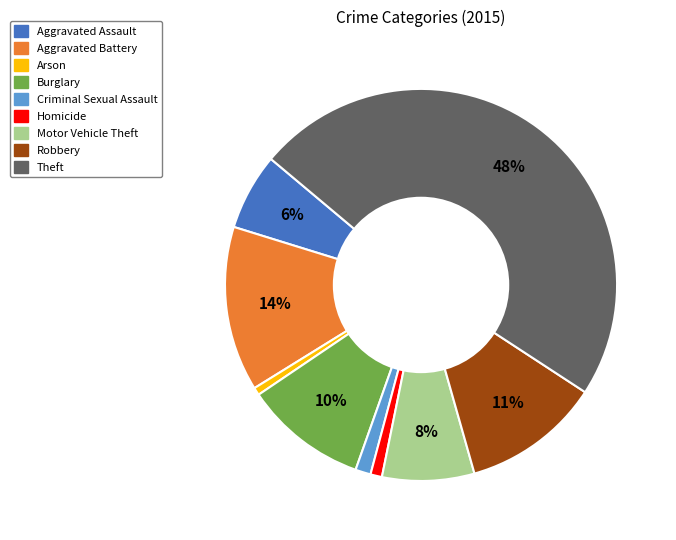

True or false: Aggravated Battery accounts for 8% of the total.

False